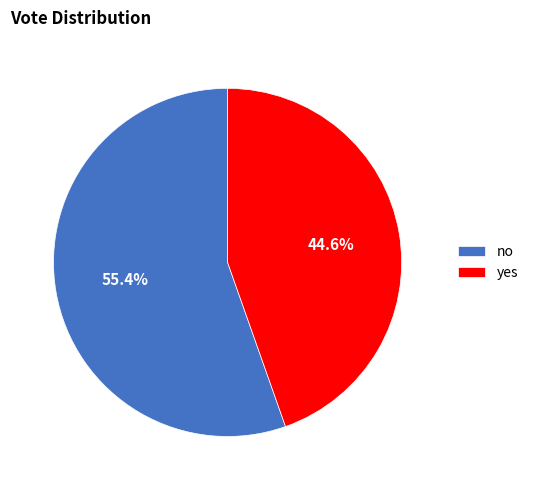

Count the number of slices in the pie.

2